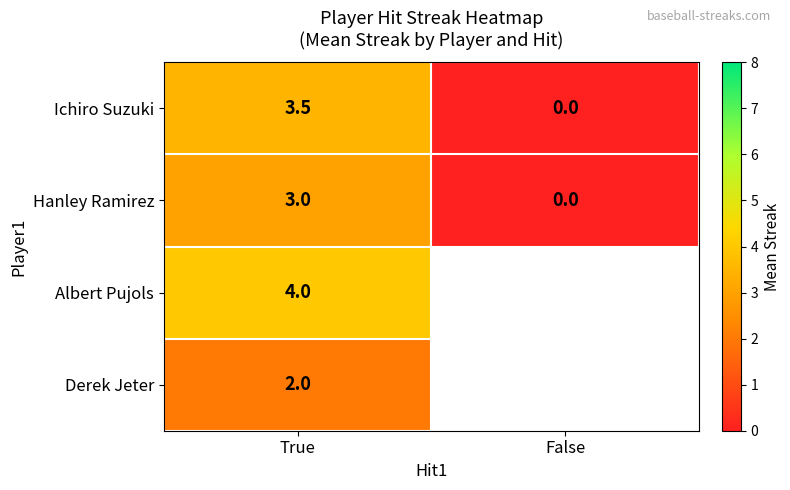

Rank the series at True from lowest to highest value.

Derek Jeter, Hanley Ramirez, Ichiro Suzuki, Albert Pujols